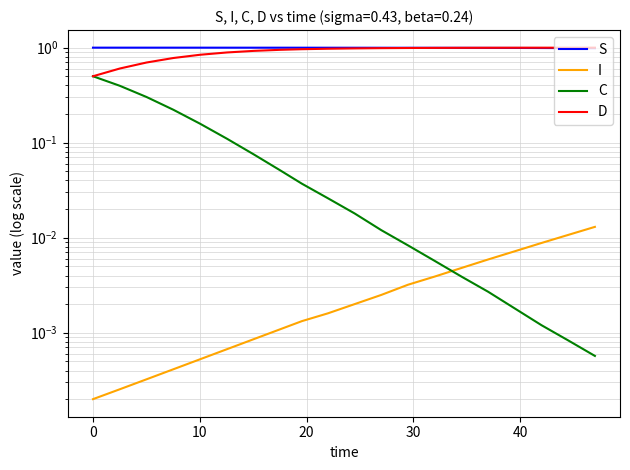

True or false: C and S intersect in this chart.

False